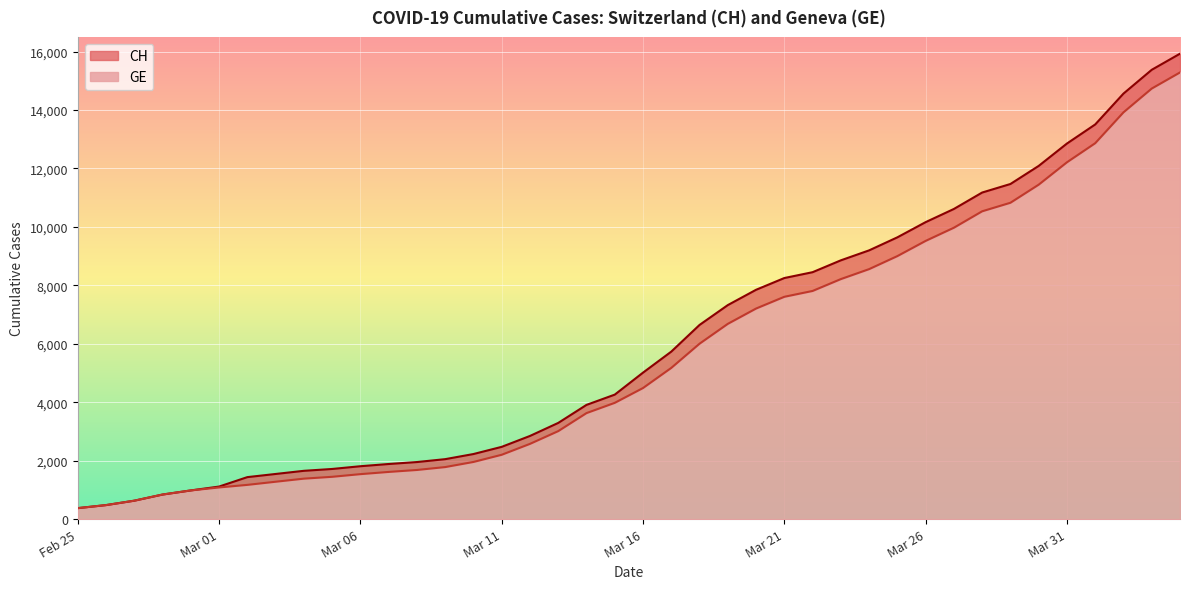

True or false: CH has more than 1 points higher than both neighbors.

False